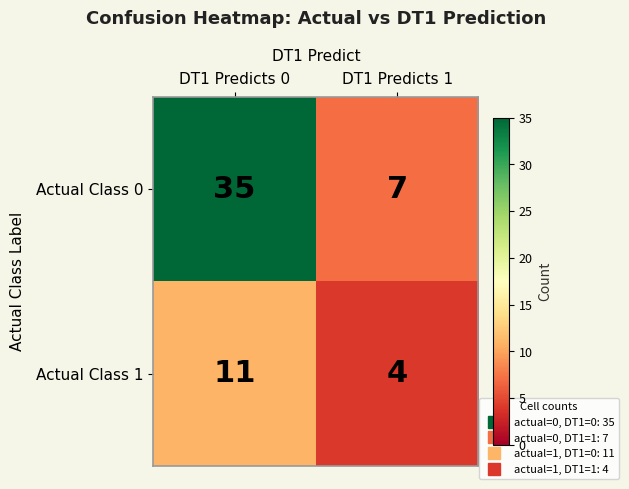

What value does the Actual Class 1 series have at DT1 Predicts 1?

4